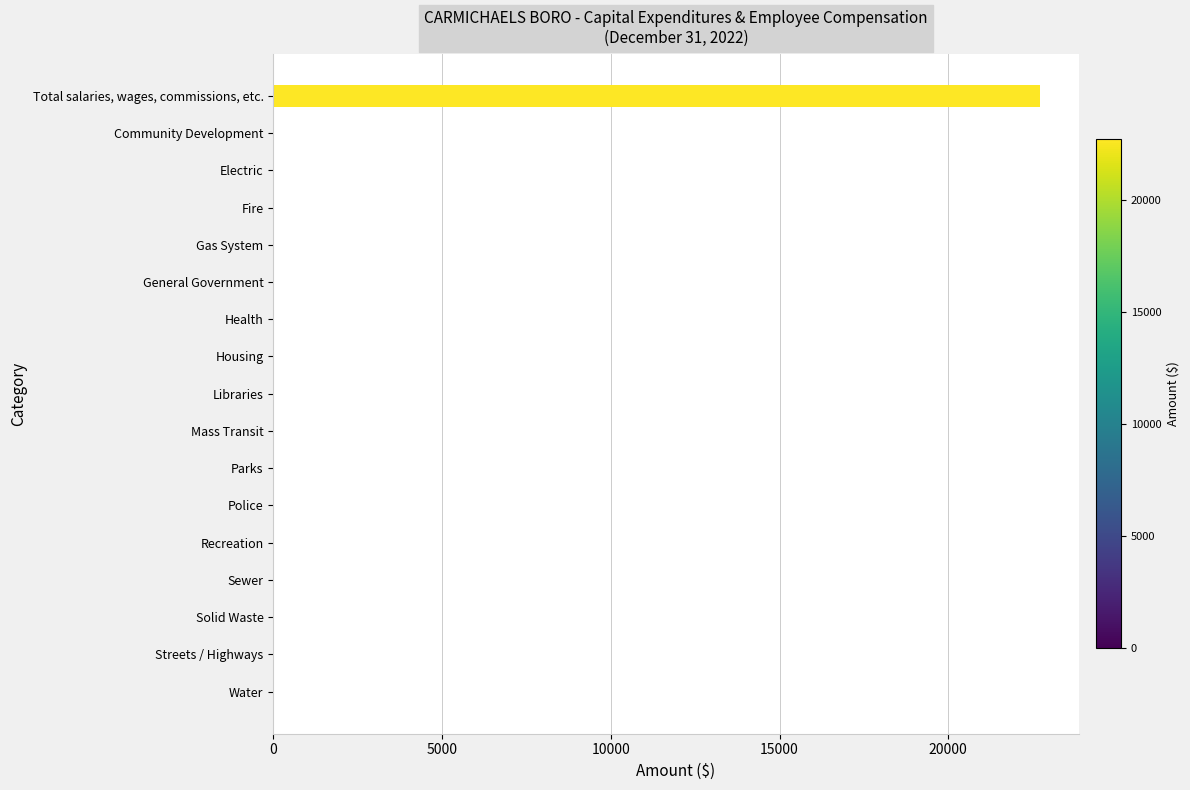

Are the bars horizontal?

Yes